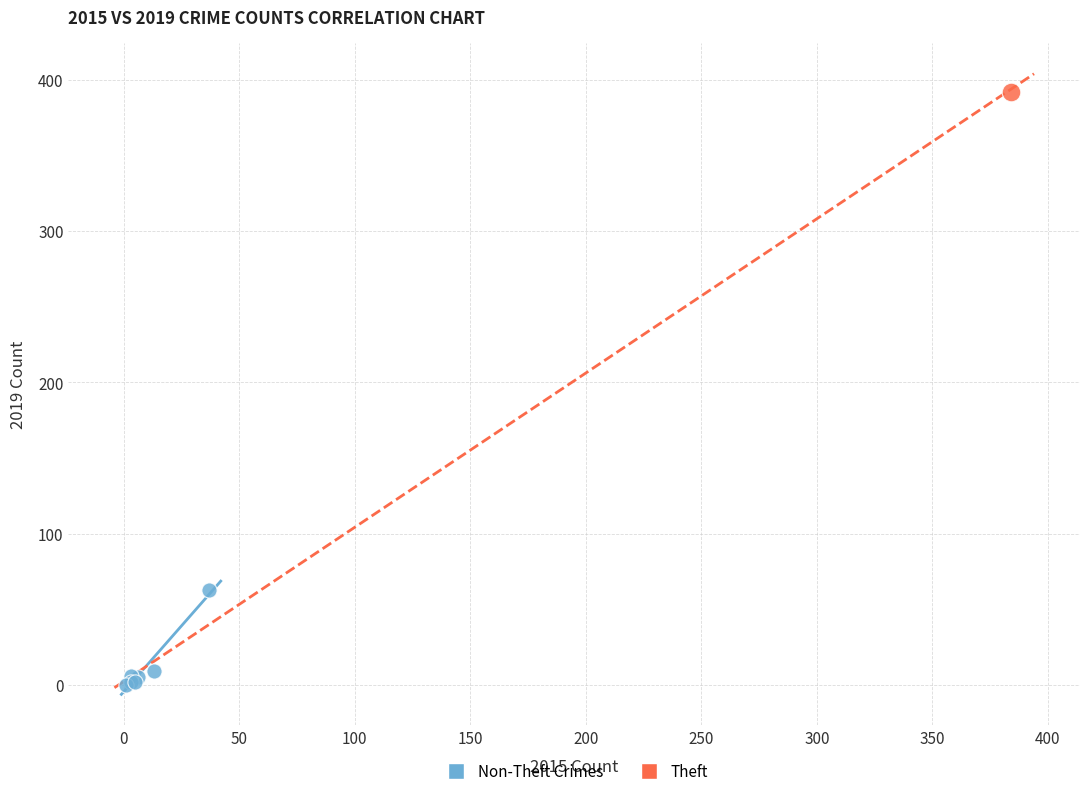

What are all the series names shown in the legend?

Non-Theft Crimes, Theft